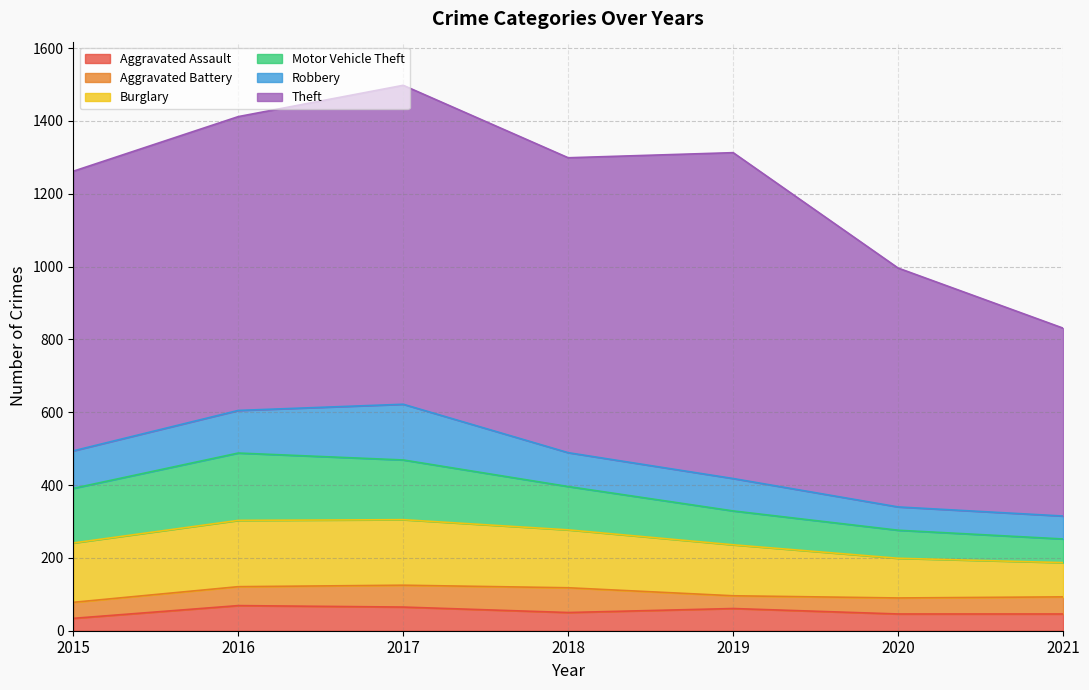

Where does the Aggravated Assault series first go above 50?

2016